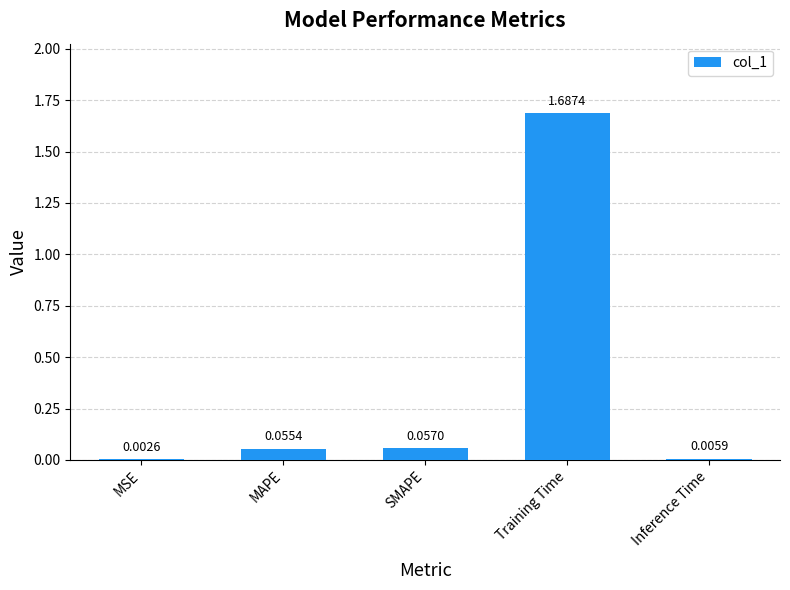

At which label is the value closest to 0?

MSE